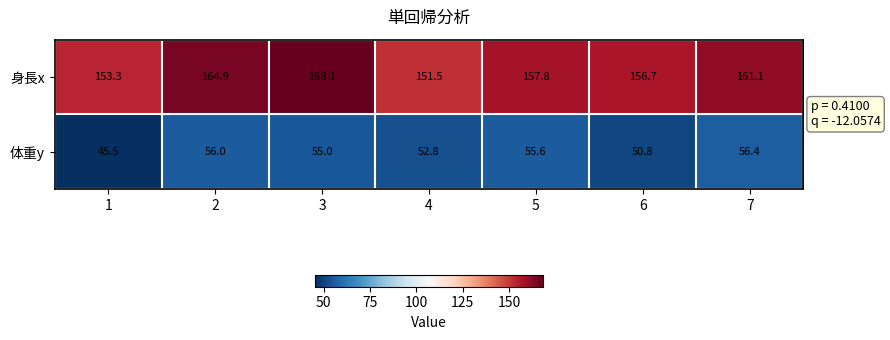

What is the difference between the highest and lowest values at 6?

105.9